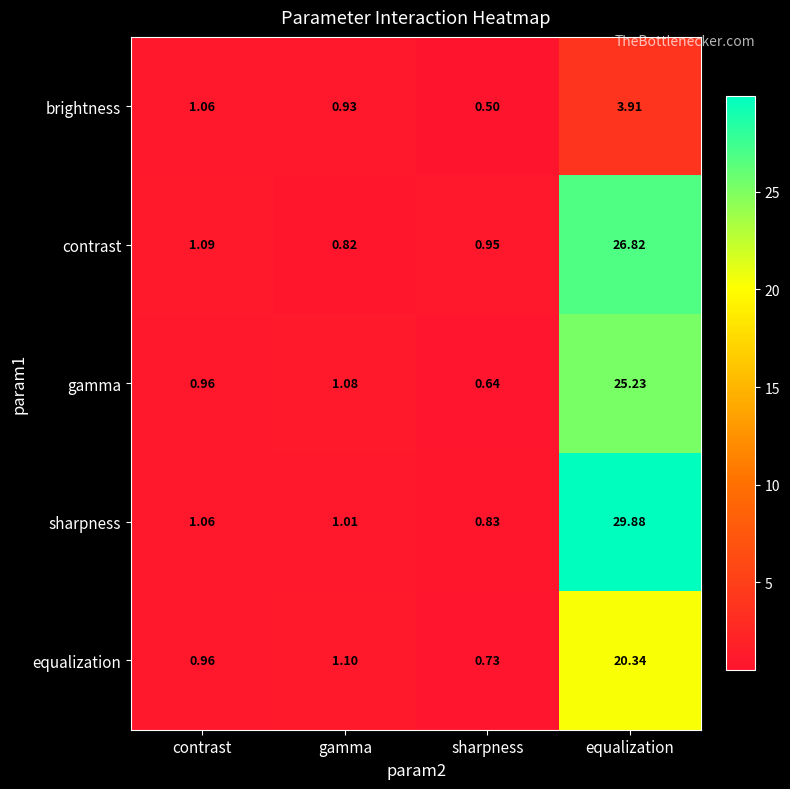

Which series has the largest total across all categories?

sharpness